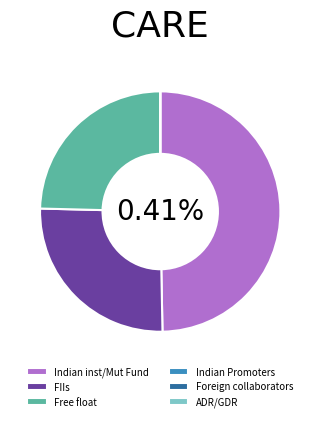

What is the total percentage of FIIs and Foreign collaborators?

25.7%